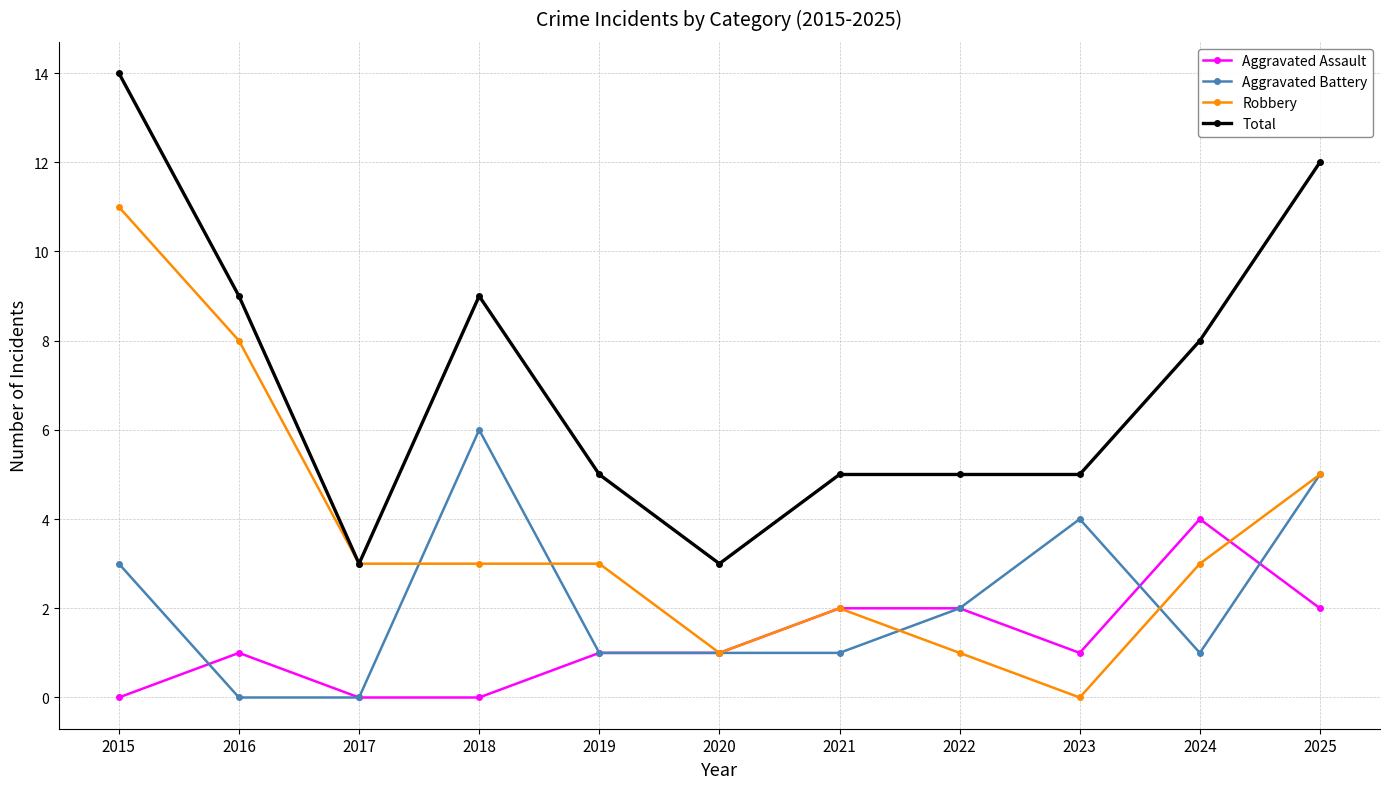

True or false: Aggravated Assault and Total intersect in this chart.

False